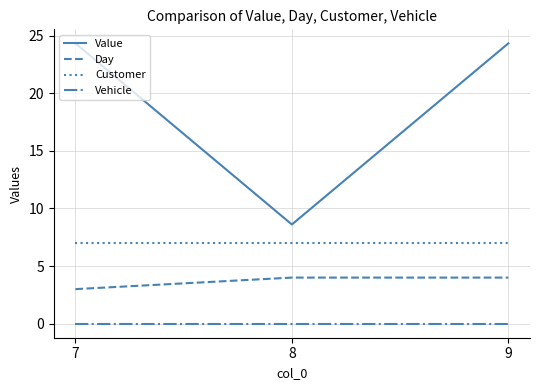

Rank the series by their average value, from lowest to highest.

Vehicle, Day, Customer, Value